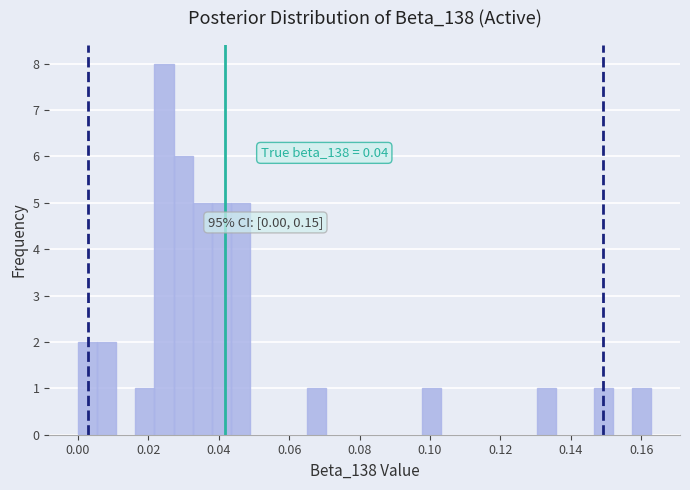

Around what value on the x-axis is the tallest bar? Give the approximate position of its centre, as read against the axis.

0.024